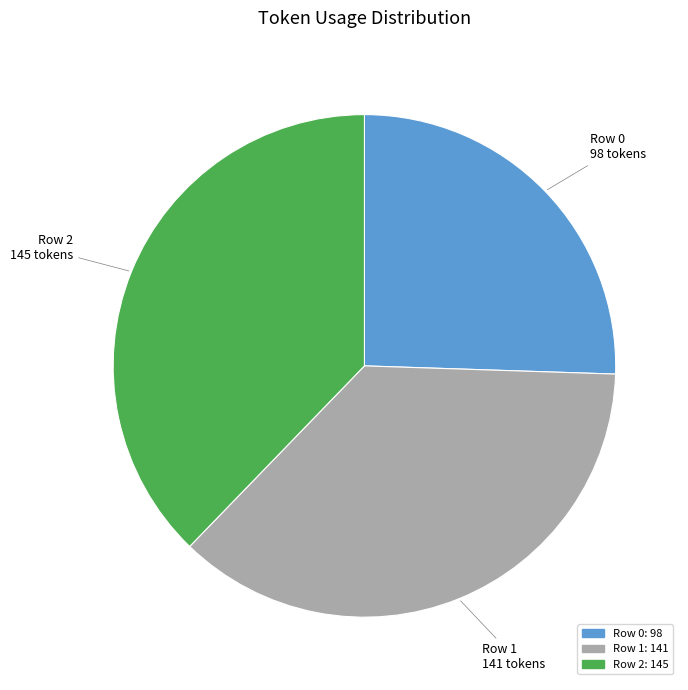

The Row 1 slice represents 37% of the pie. True or false?

True